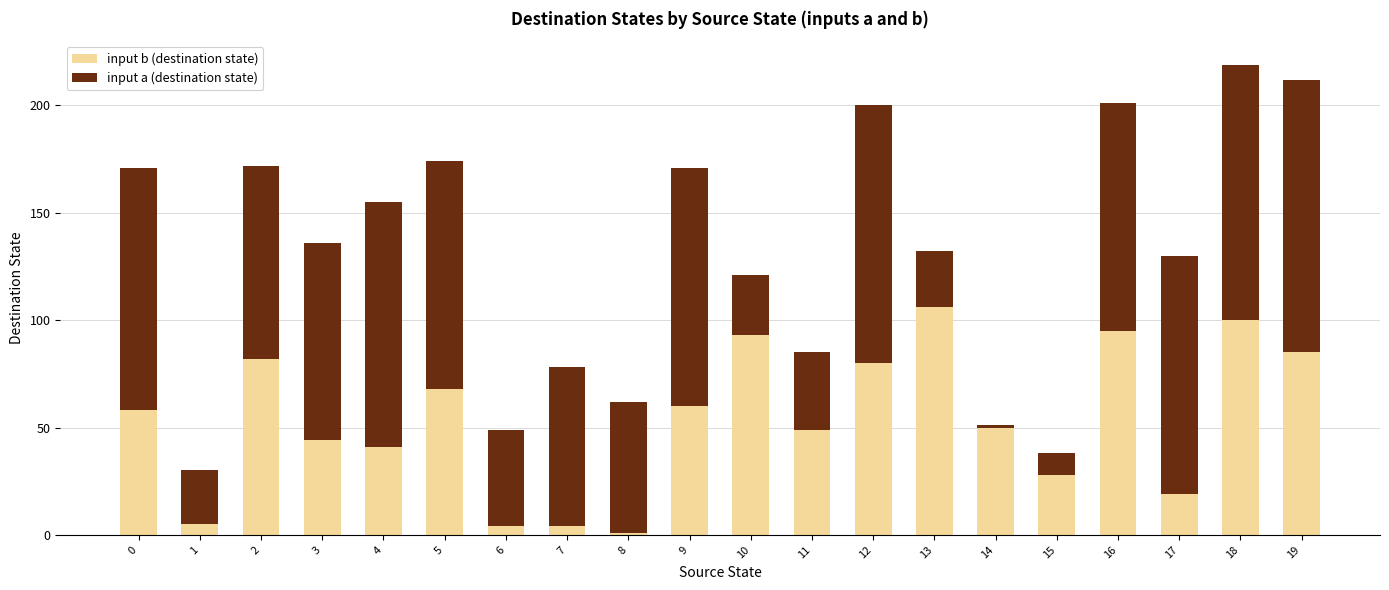

The input b (destination state) series shows 55 at 19. True or false?

False